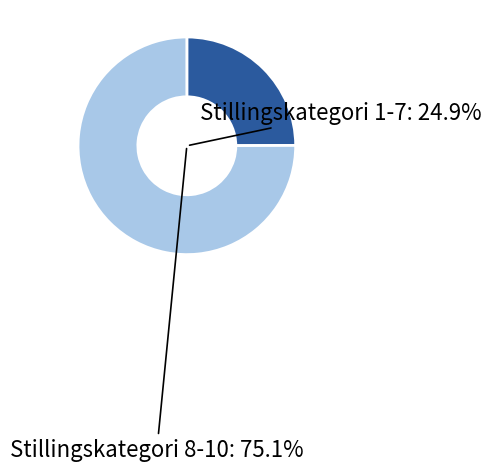

Between 10 and 2, which is larger?

10